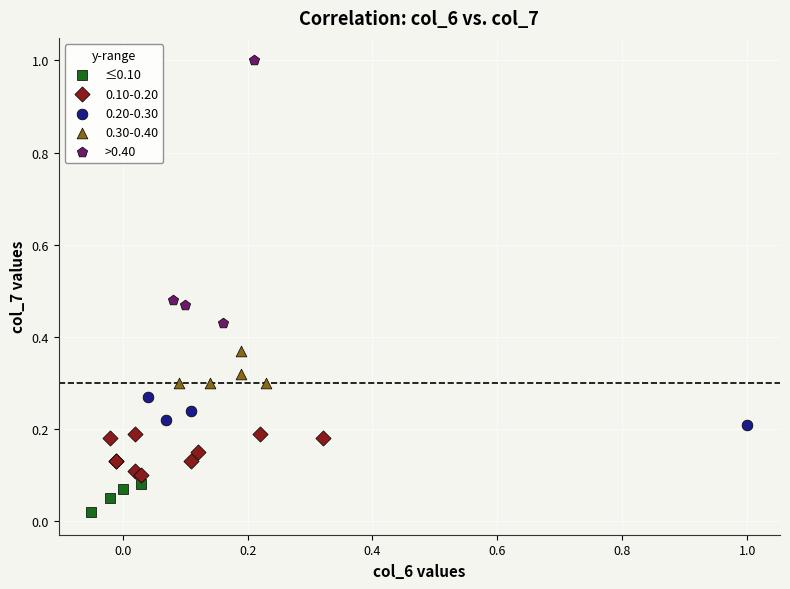

Which series has the widest spread of Y values?

>0.40